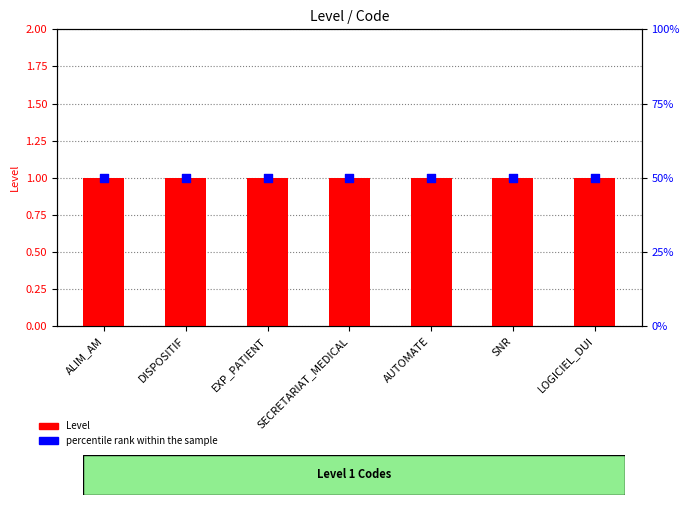

Which series has the widest spread of Y values?

Level